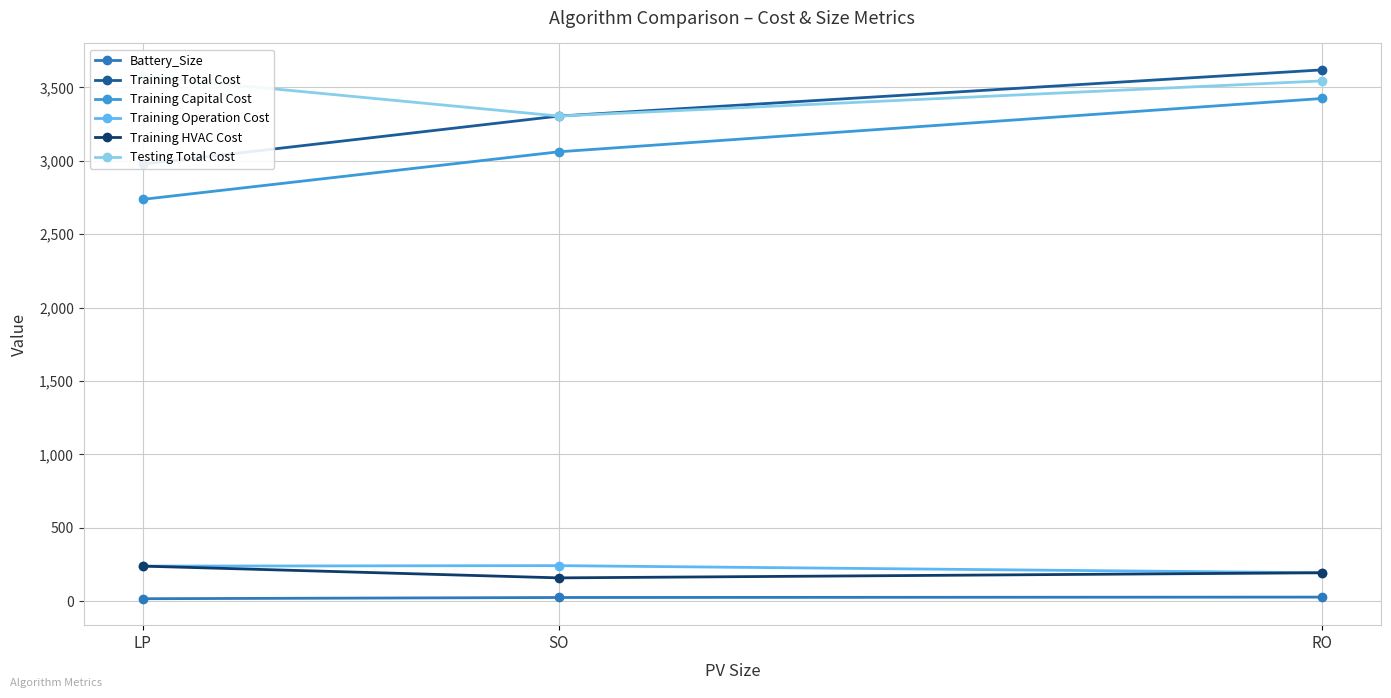

What is the sum of all Training Total Cost values?

9900.6